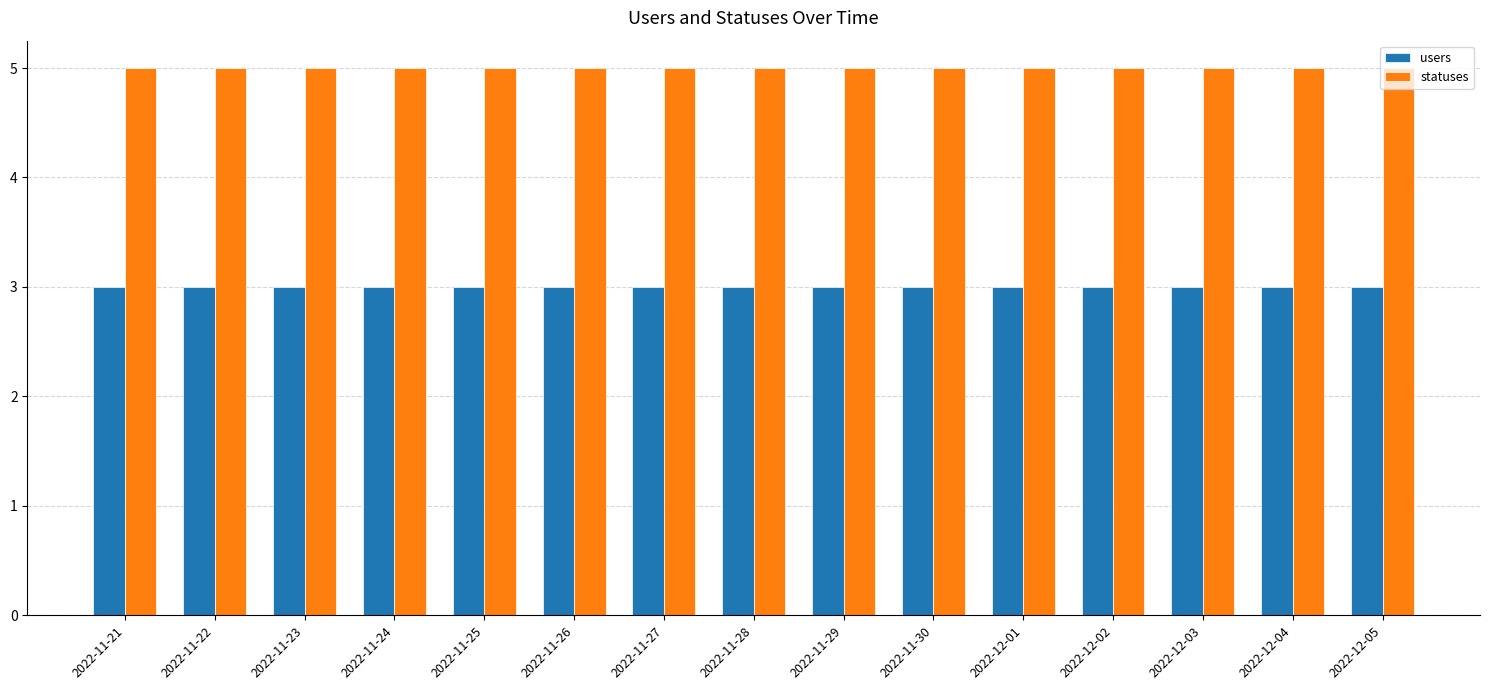

At 2022-12-03, list the series in order from largest to smallest.

statuses, users